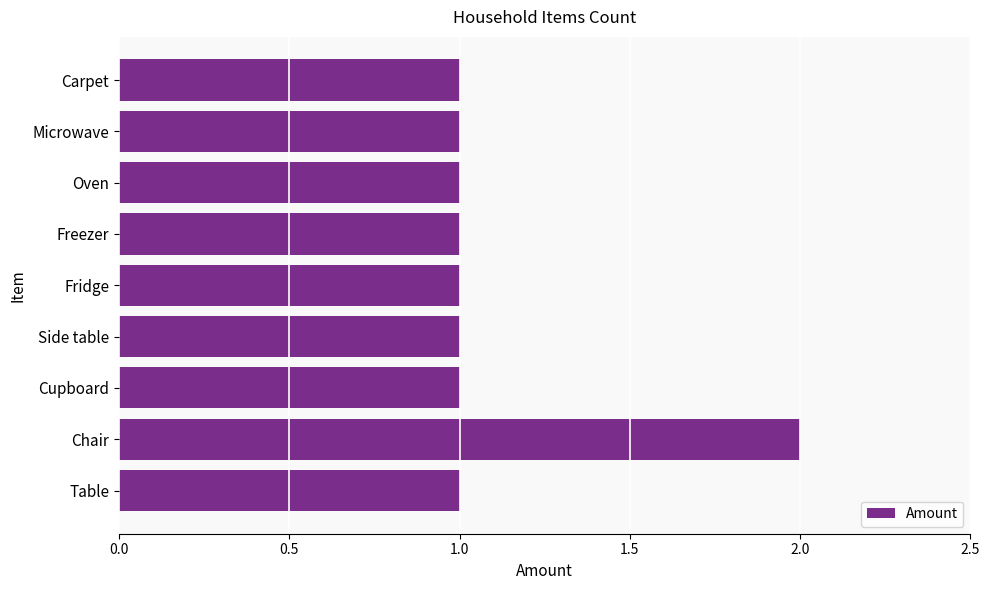

How many values are between 1 and 2?

9